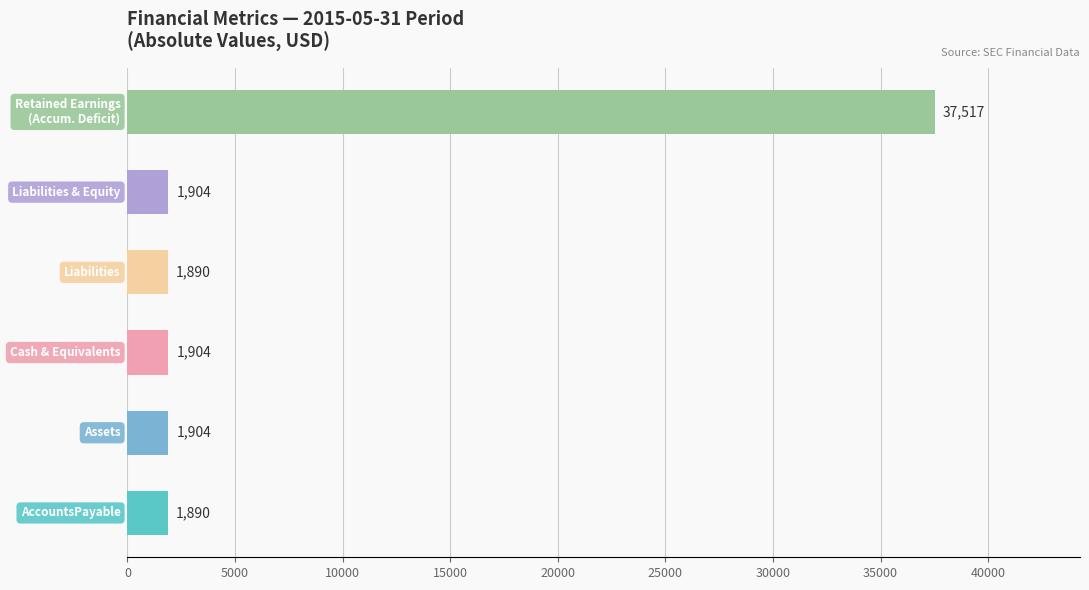

What is the average value?

7835